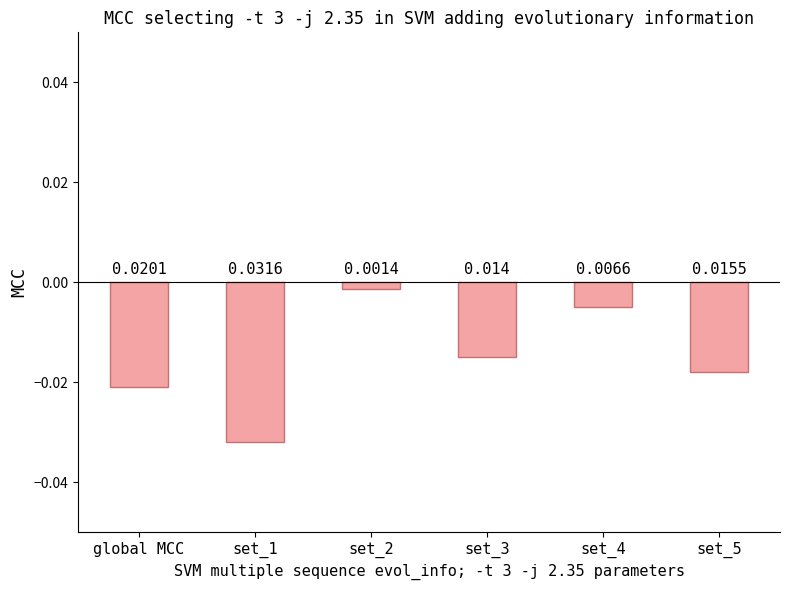

Rank the categories by value from highest to lowest.

set_2, set_4, set_3, set_5, global MCC, set_1